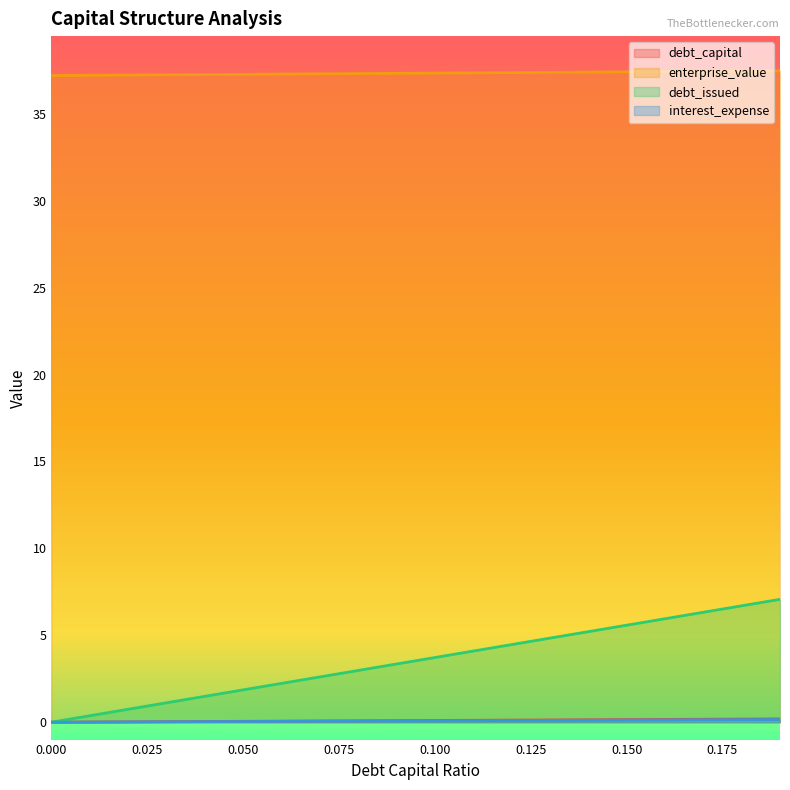

What is the greatest value displayed?

37.5